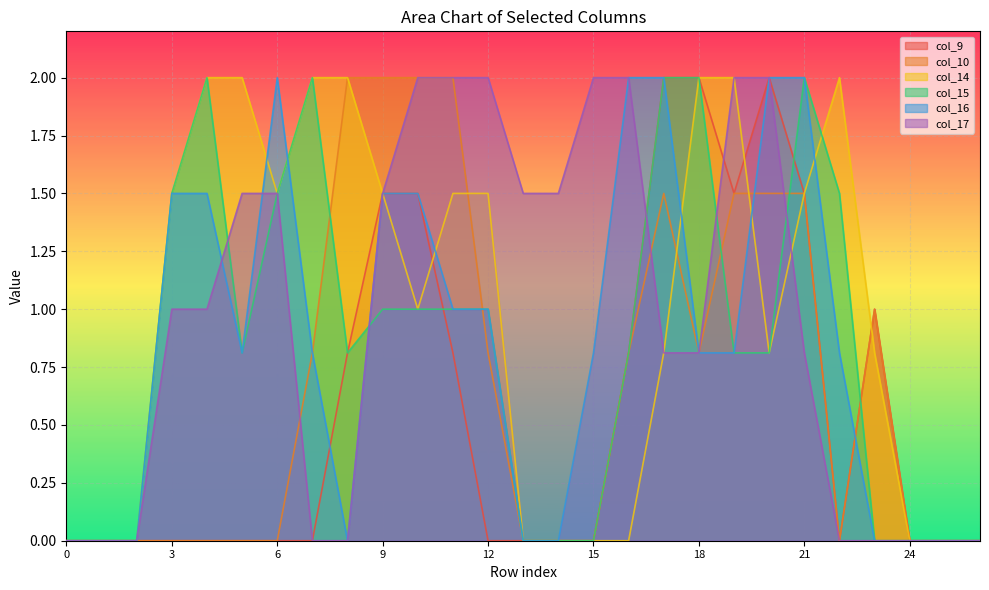

List the labels in order of col_10 value, smallest first.

0, 1, 2, 3, 4, 5, 6, 13, 14, 15, 22, 24, 25, 26, 7, 12, 16, 18, 23, 17, 19, 20, 21, 8, 9, 10, 11